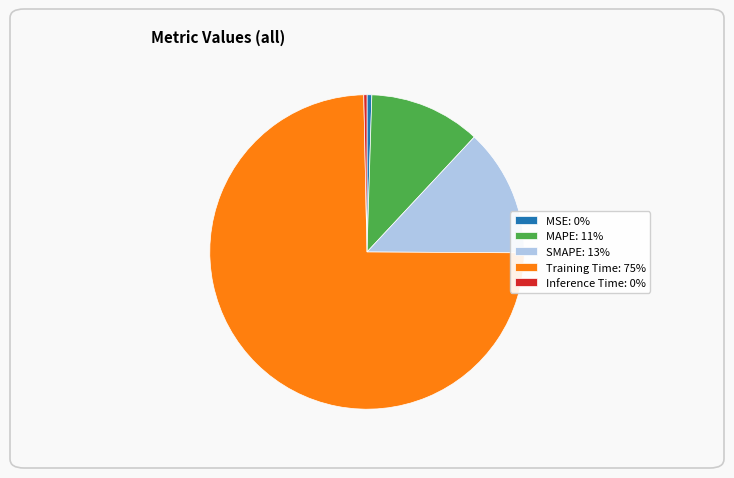

Is it true that Inference Time: 0% is 0% of the pie?

True